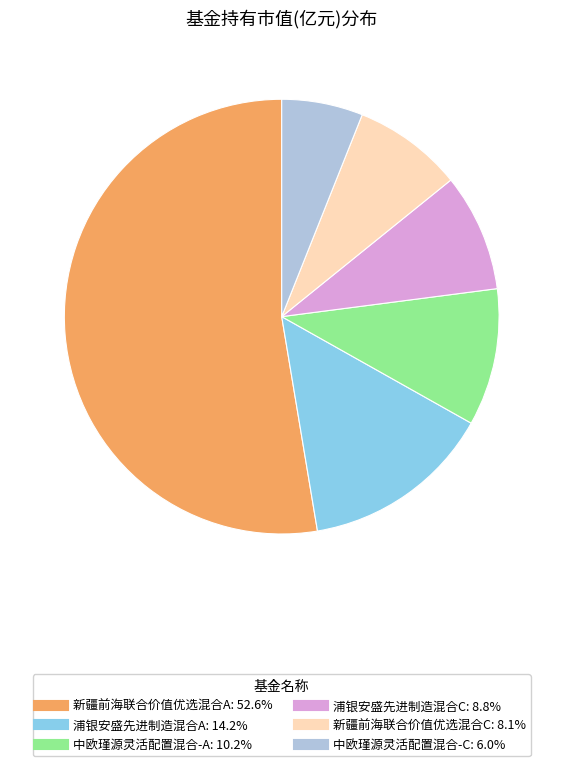

Combined, do 中欧瑾源灵活配置混合-A and 新疆前海联合价值优选混合A account for over 50%?

Yes